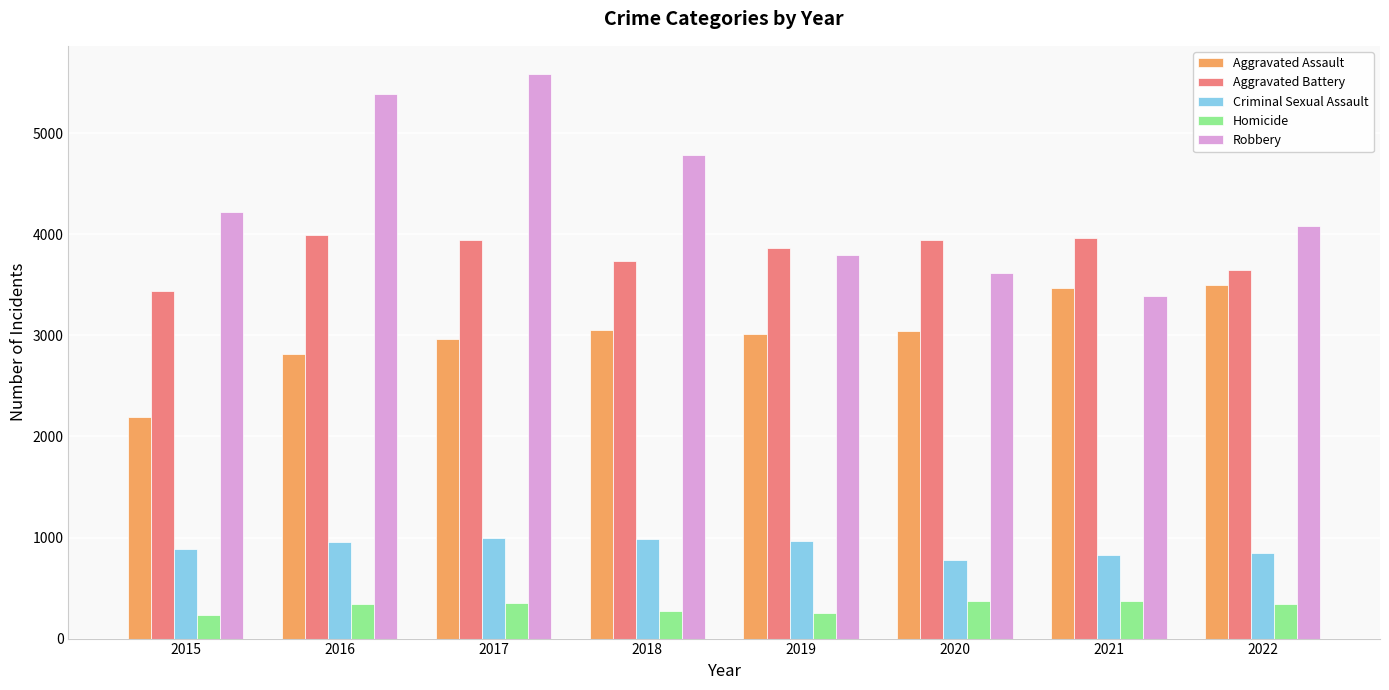

Is it true that Criminal Sexual Assault equals 1266 at 2020?

False